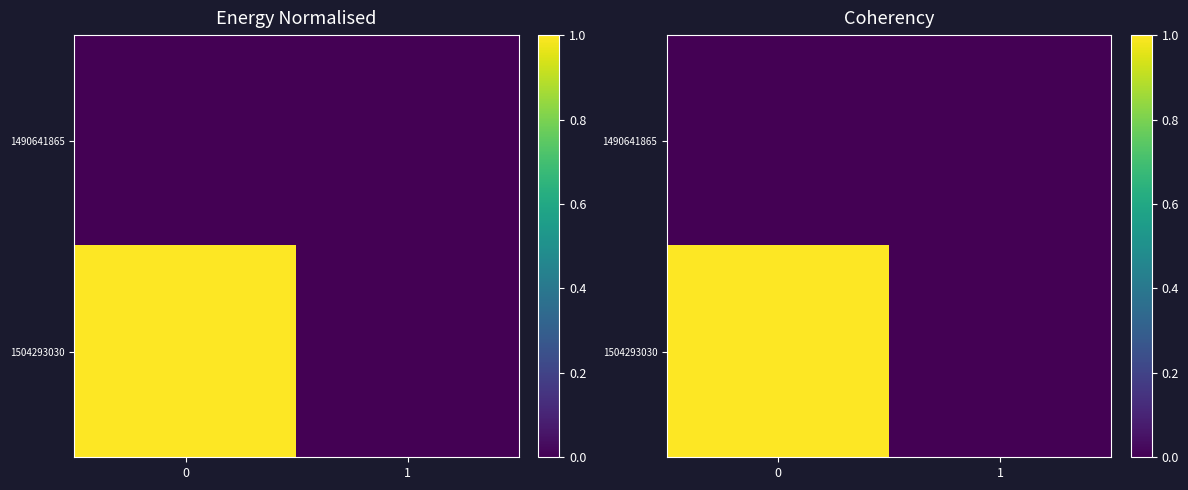

What is the spread (max minus min) of values at 0?

1